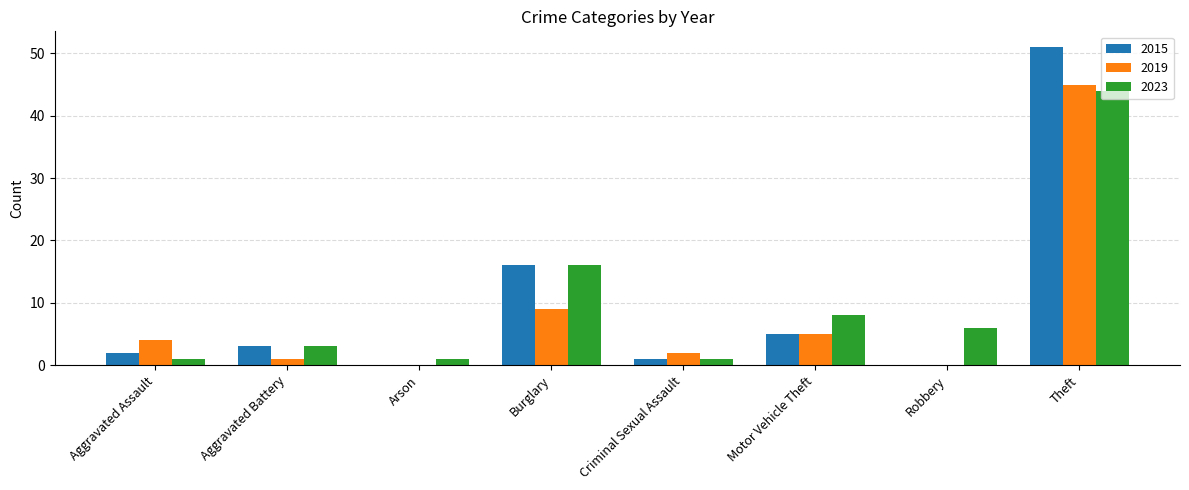

Is the value of 2019 at Aggravated Assault greater than the value of 2023 at Criminal Sexual Assault?

Yes